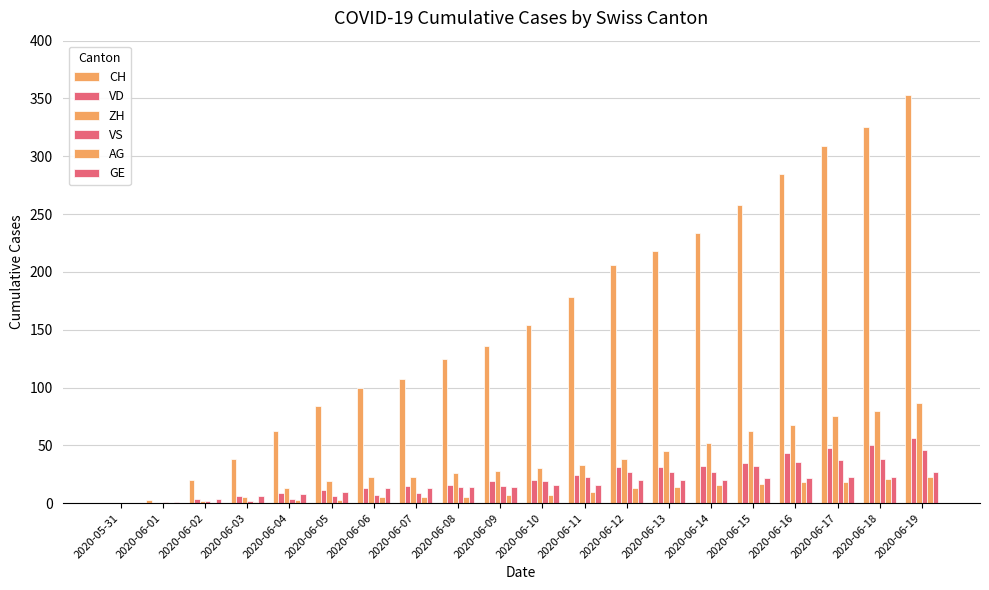

How many groups of bars are there?

20